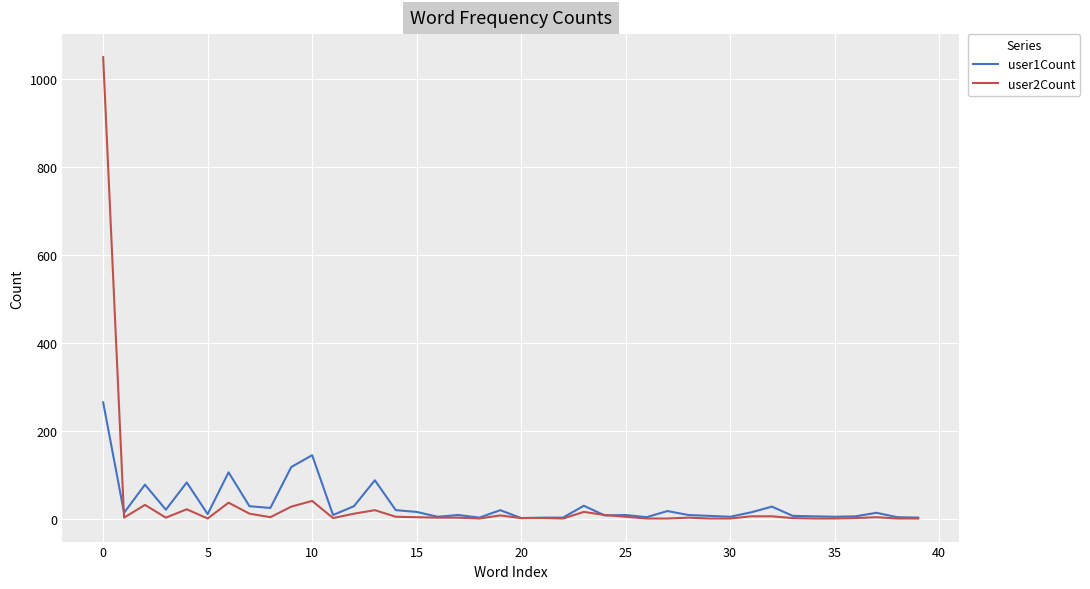

Which series has the widest spread of values?

user2Count